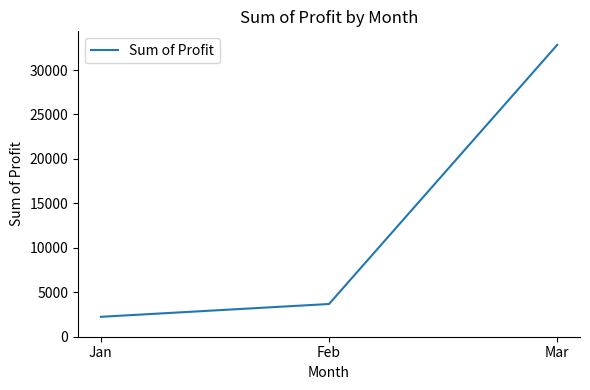

Which label corresponds to the largest value in the chart?

Mar